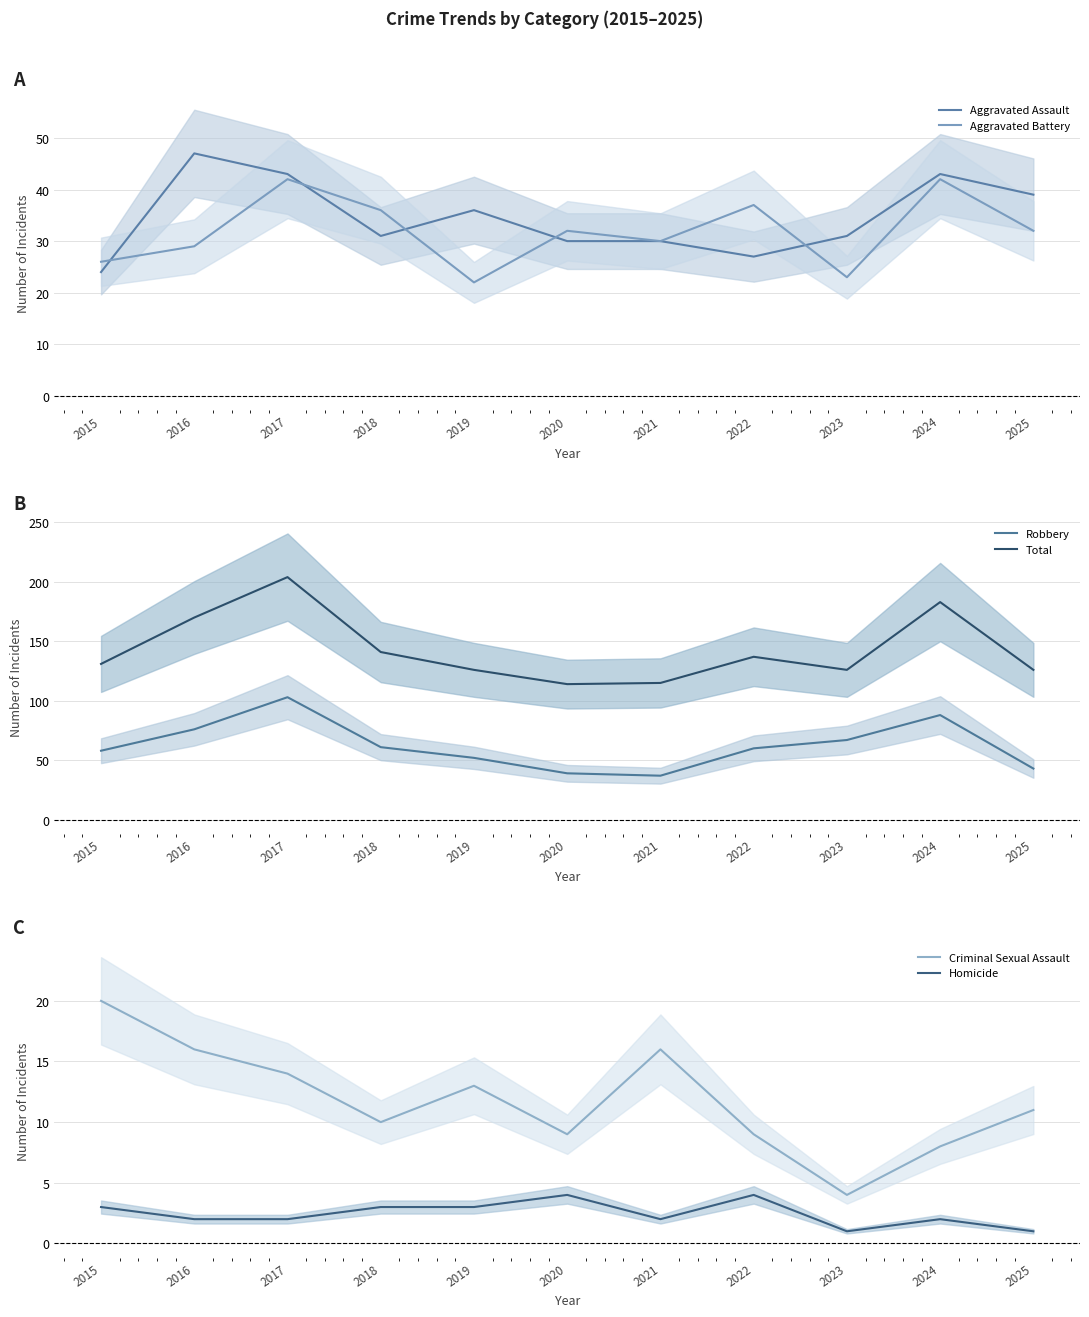

Which series changed the most between 2016 and 2024?

Aggravated Battery